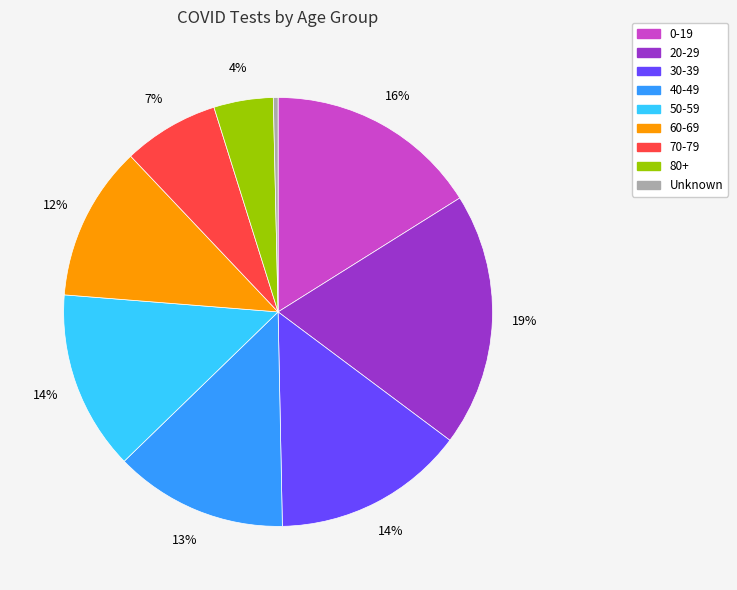

How many segments does this pie chart have?

9